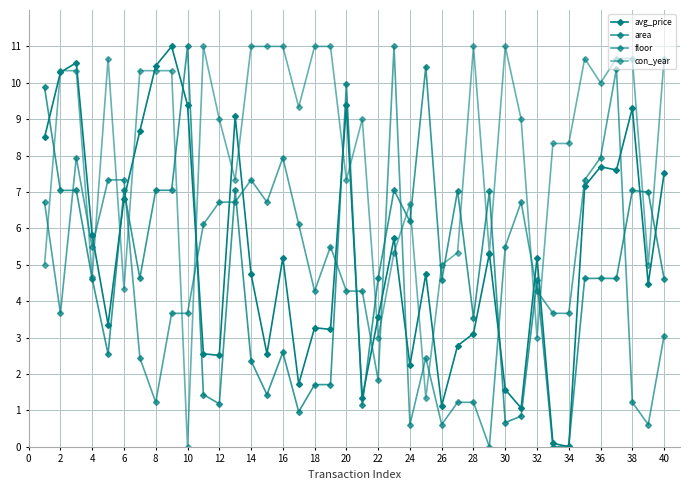

How many lines are shown in the chart?

4